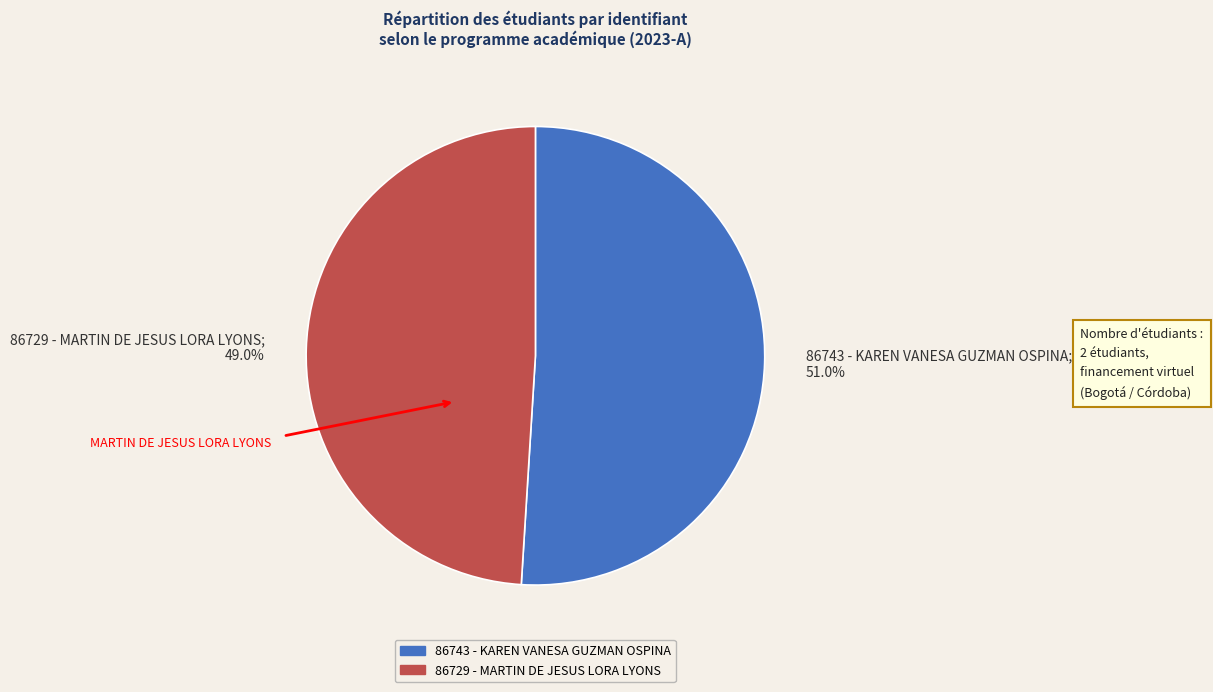

Count the number of slices in the pie.

2